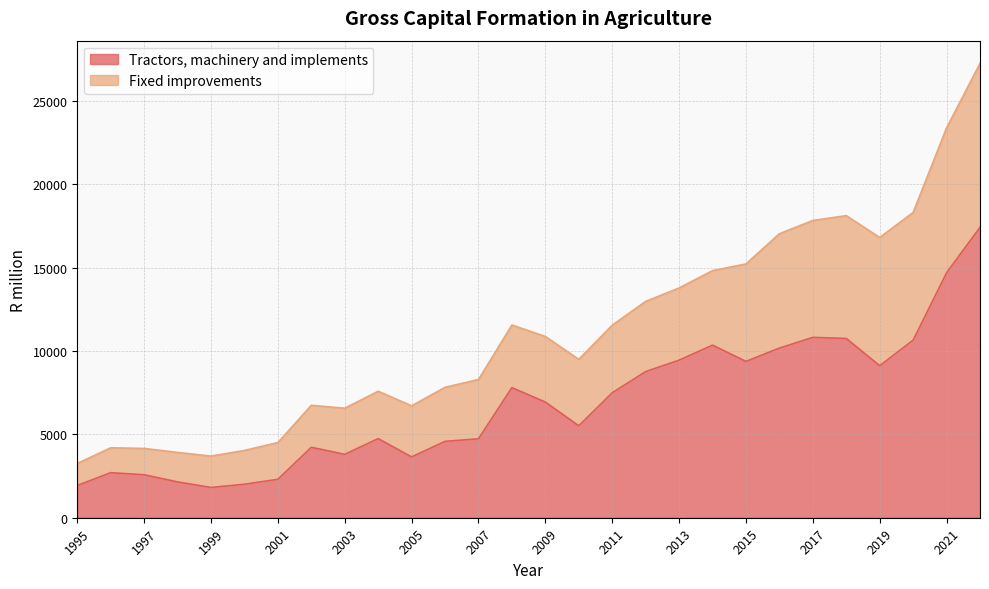

What is the sum of the values at 1996 and 2009?

9644.6